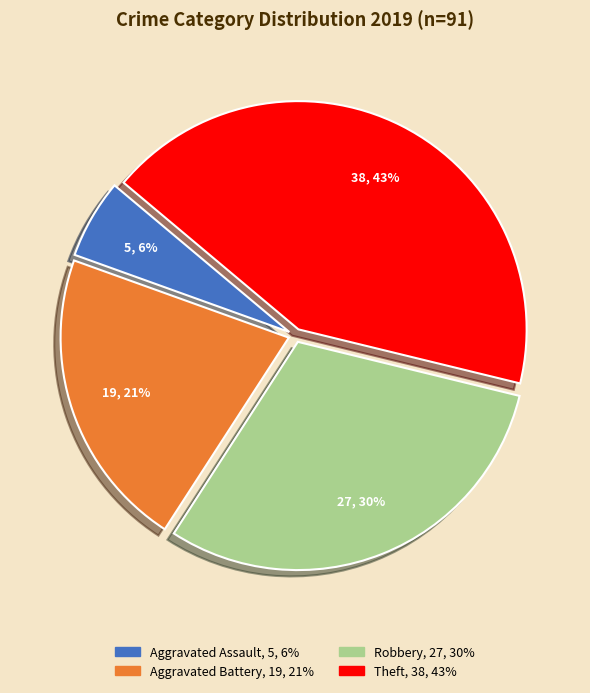

How many slices are in this pie chart?

4